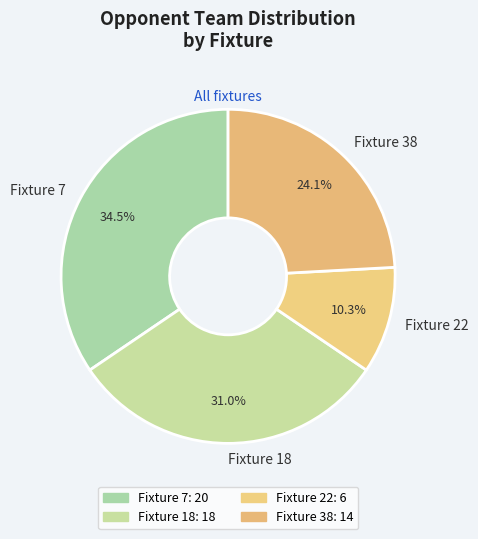

Does Fixture 22 represent more than half of the total?

No